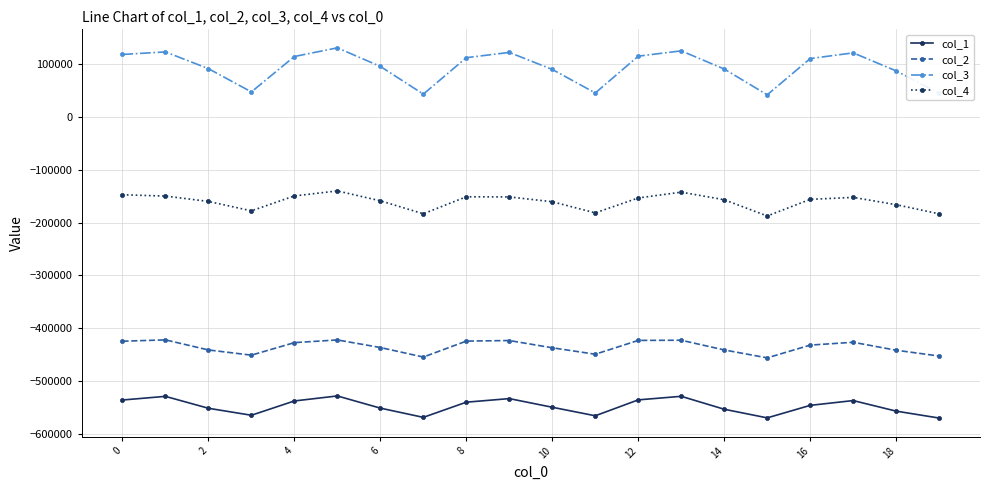

What are all the series names shown in the legend?

col_1, col_2, col_3, col_4